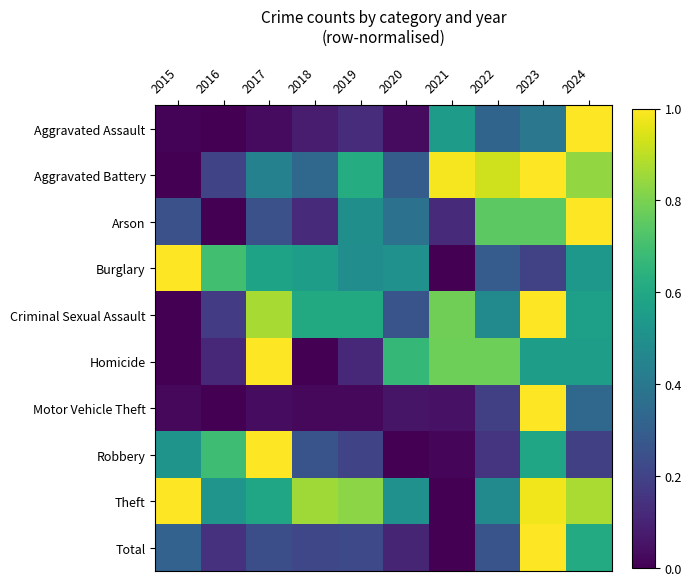

What is the total value across all series at 2021?

3.3